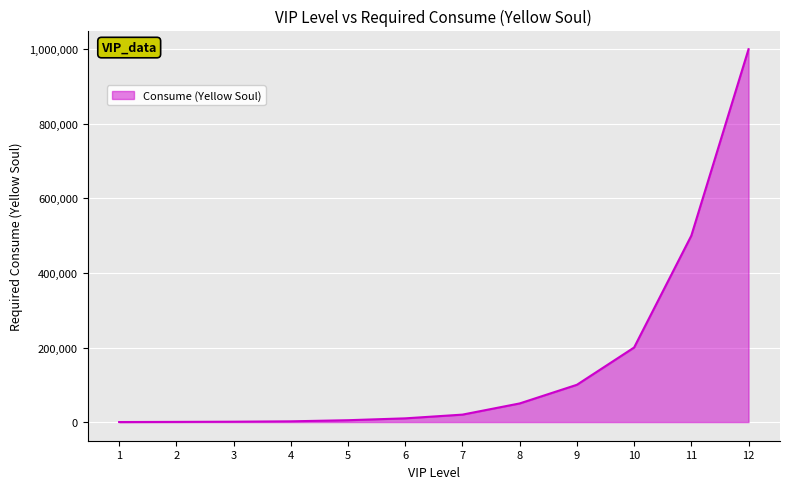

What is the maximum value shown in the chart?

1000000